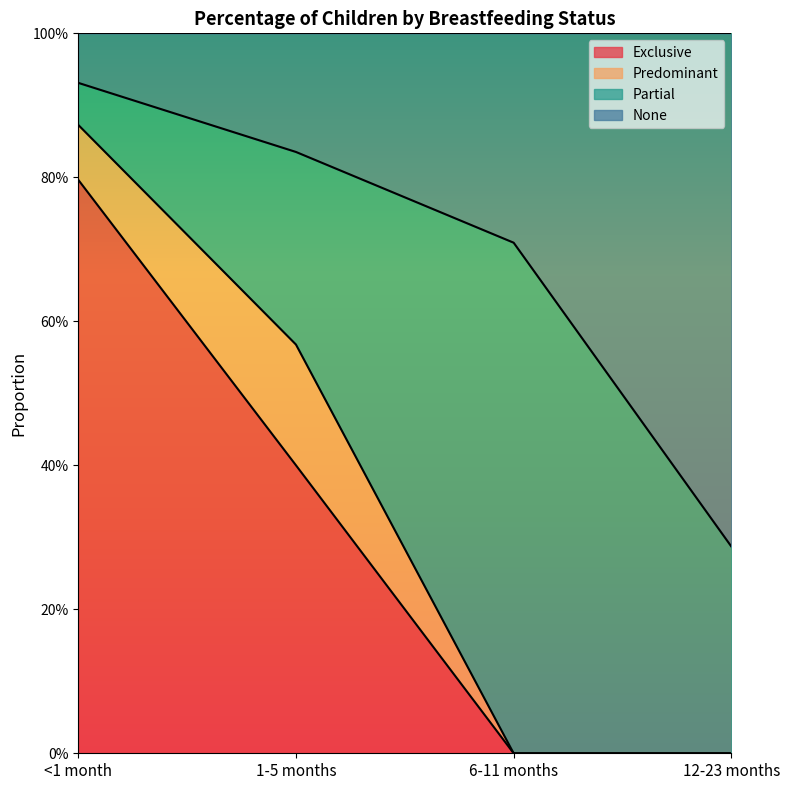

Is it true that Exclusive equals -0.3 at 12-23 months?

False